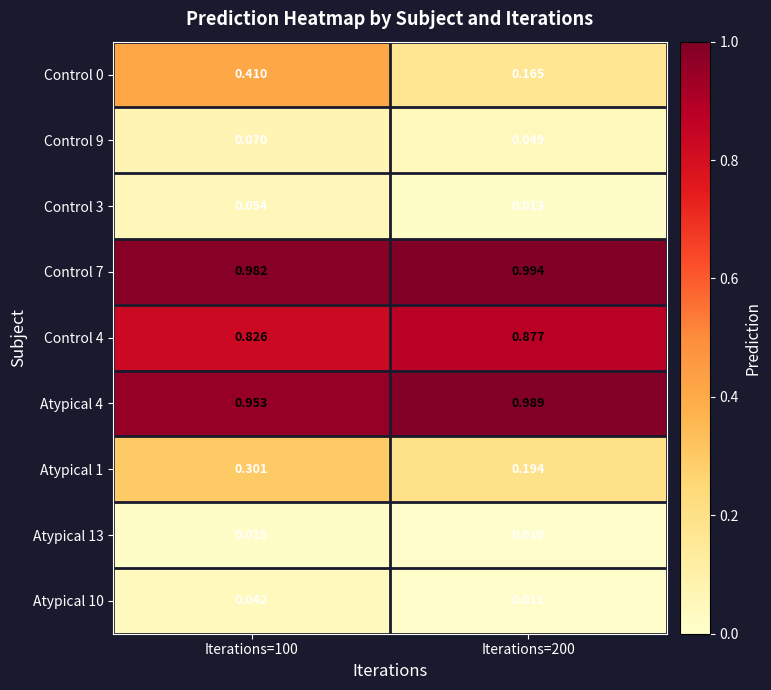

At which category is the sum across all series the highest?

Iterations=100